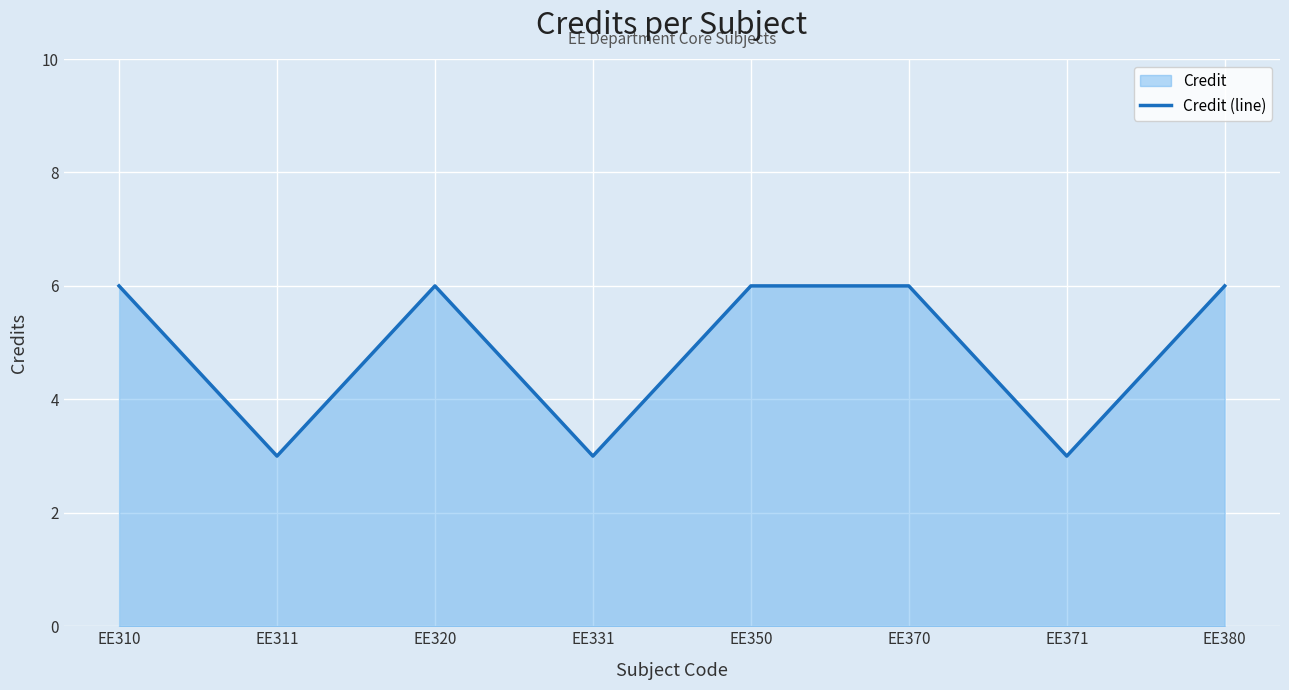

What is the average value?

5